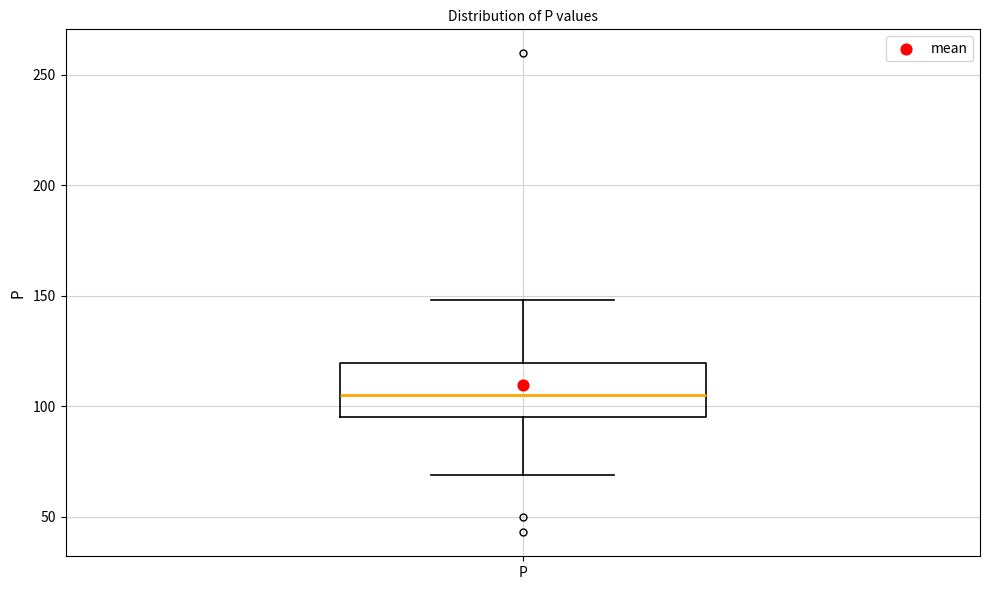

Where does the lower whisker of the box for P end on the y-axis? The values are not printed on the chart, so give them approximately, as read against the axis.

70